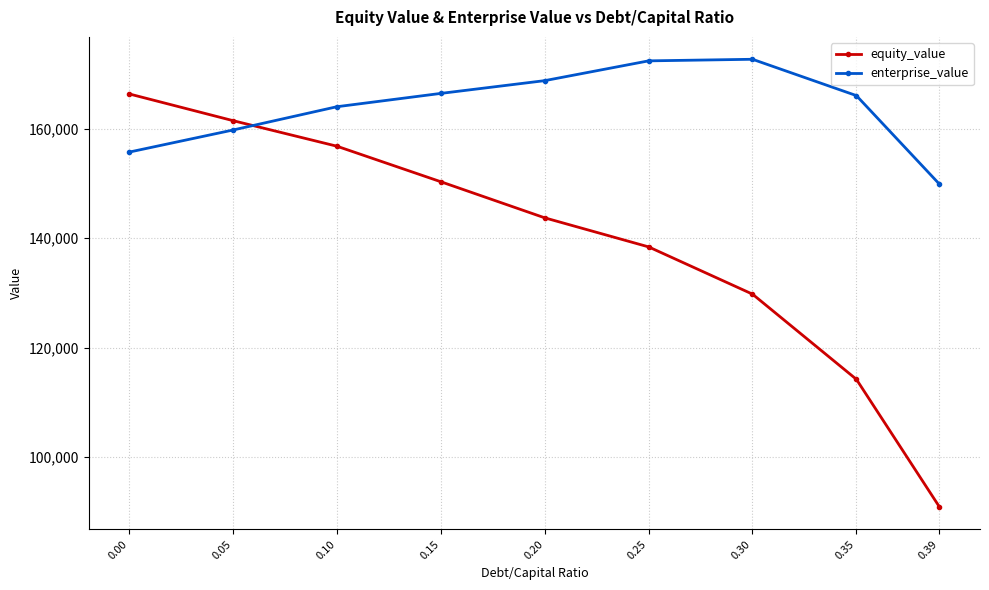

Which series ends up on top after the final intersection of equity_value and enterprise_value?

enterprise_value